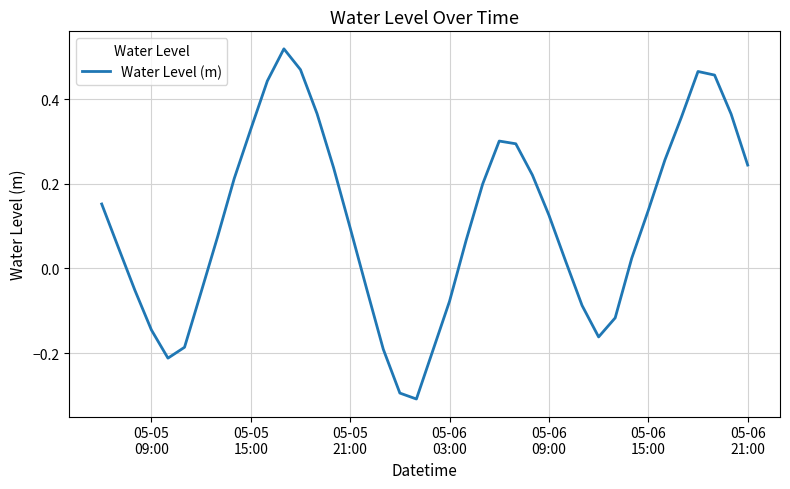

Does the chart have visible grid lines?

Yes